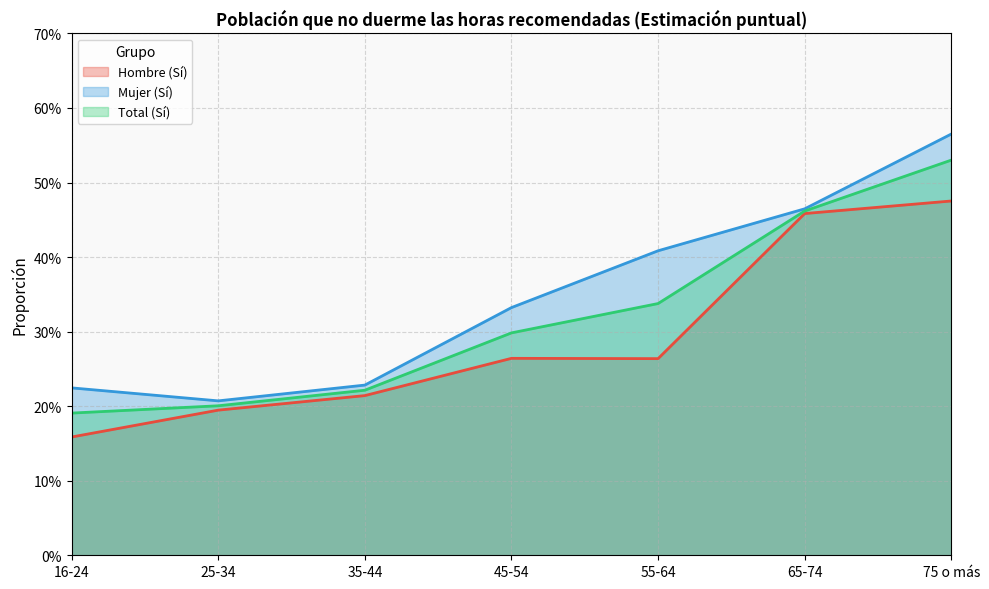

What is the greatest value displayed?

0.6